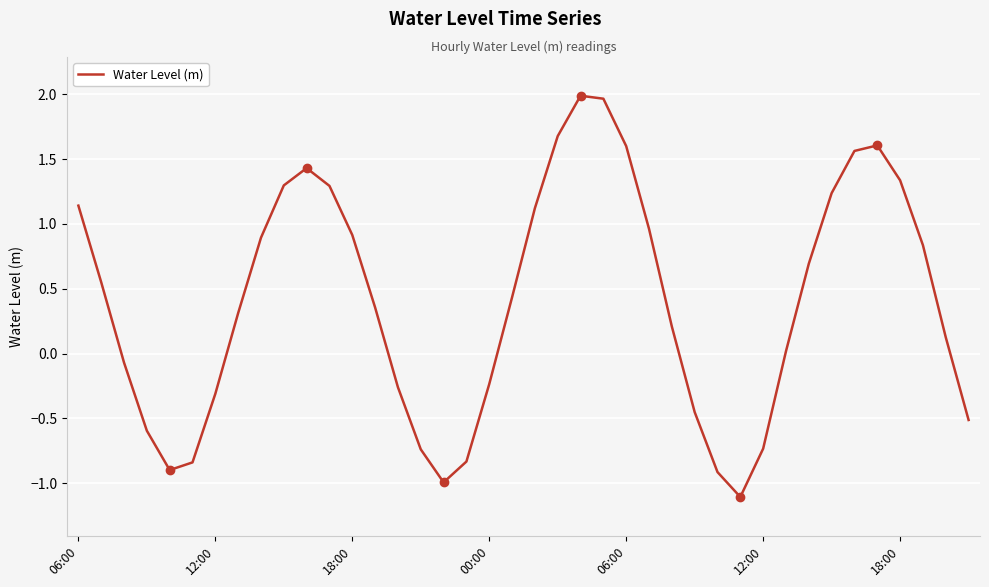

What is the greatest value displayed?

2.0